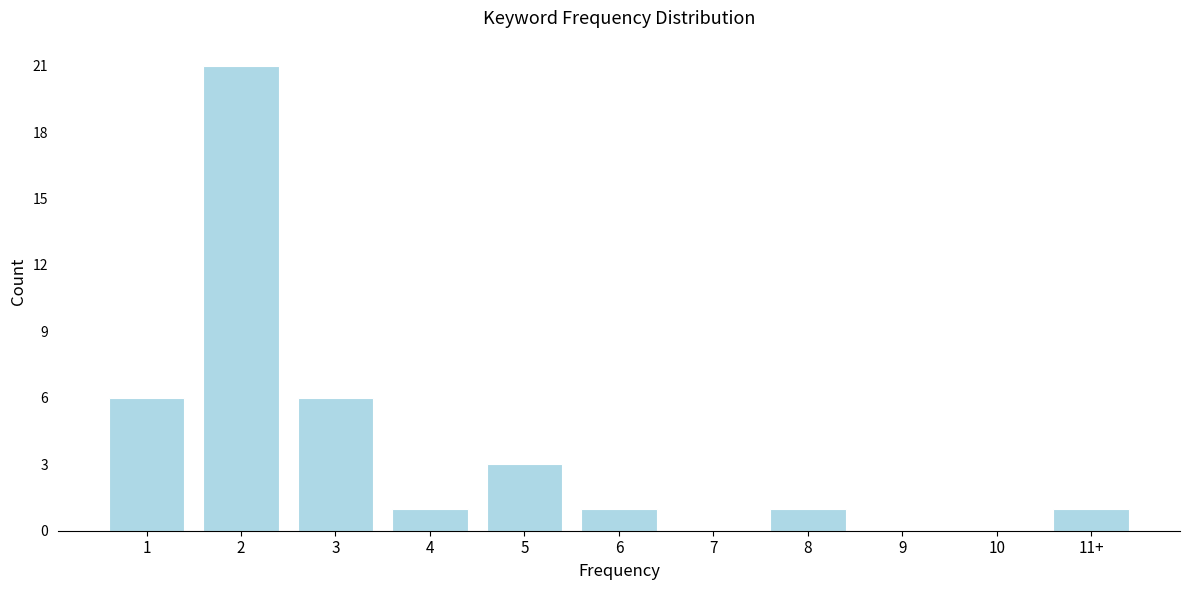

Reading left to right, what are all the values shown in this chart?

1=6	2=21	3=6	4=1	5=3	6=1	7=0	8=1	9=0	10=0	11+=1